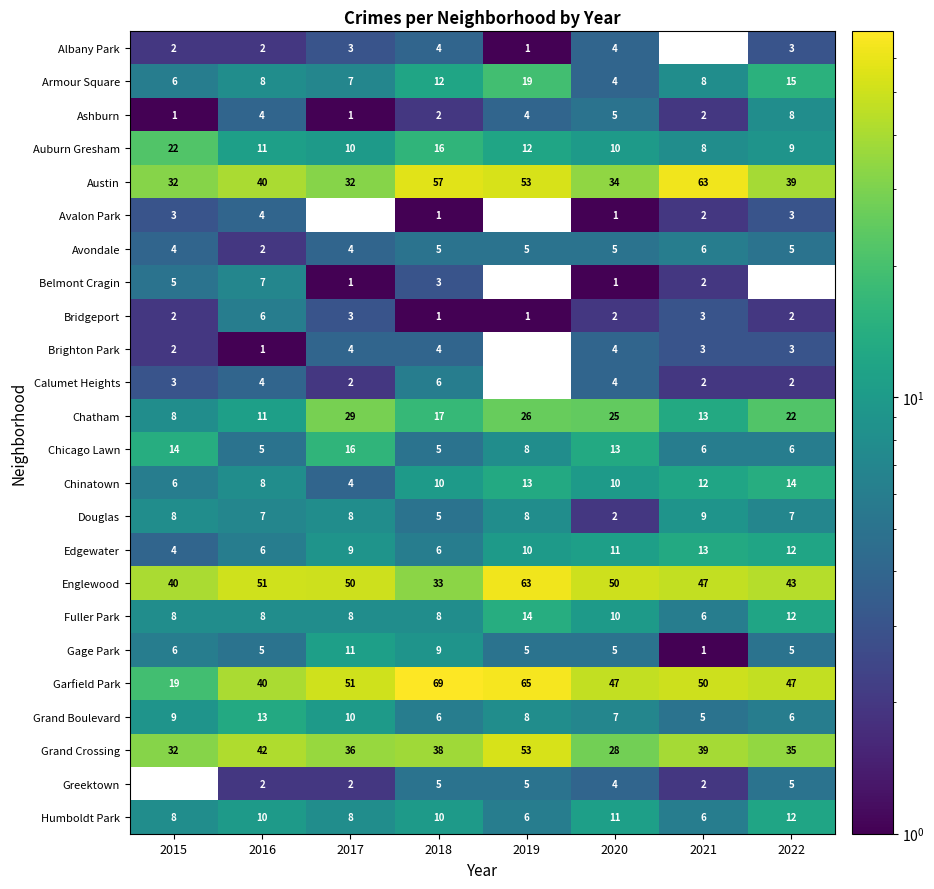

At how many categories does at least one series exceed 67?

1